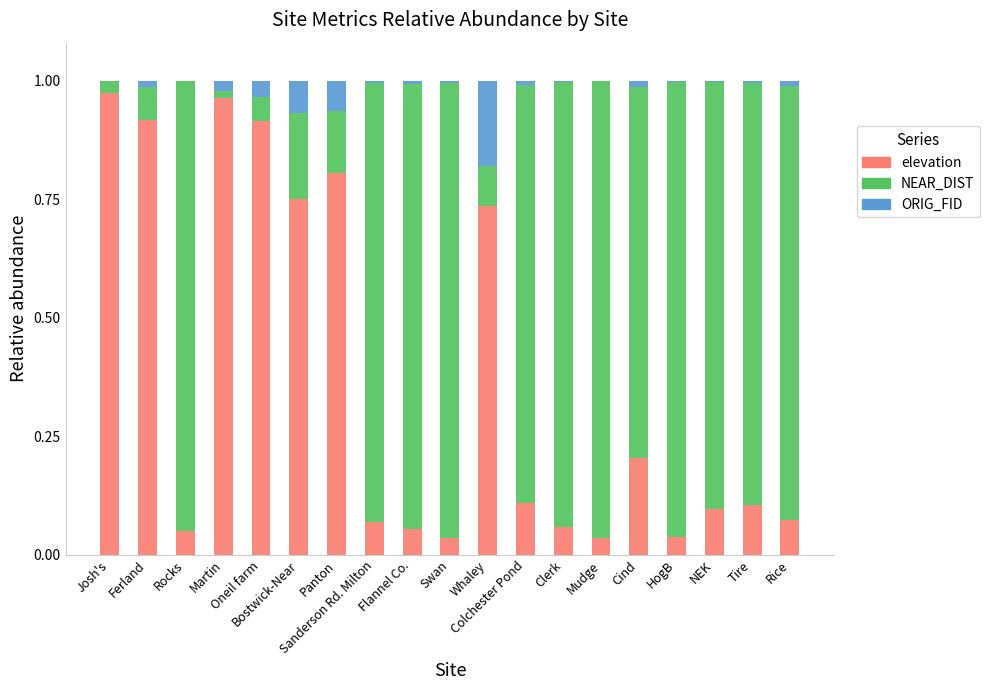

What is the sum of all elevation values?

7.0